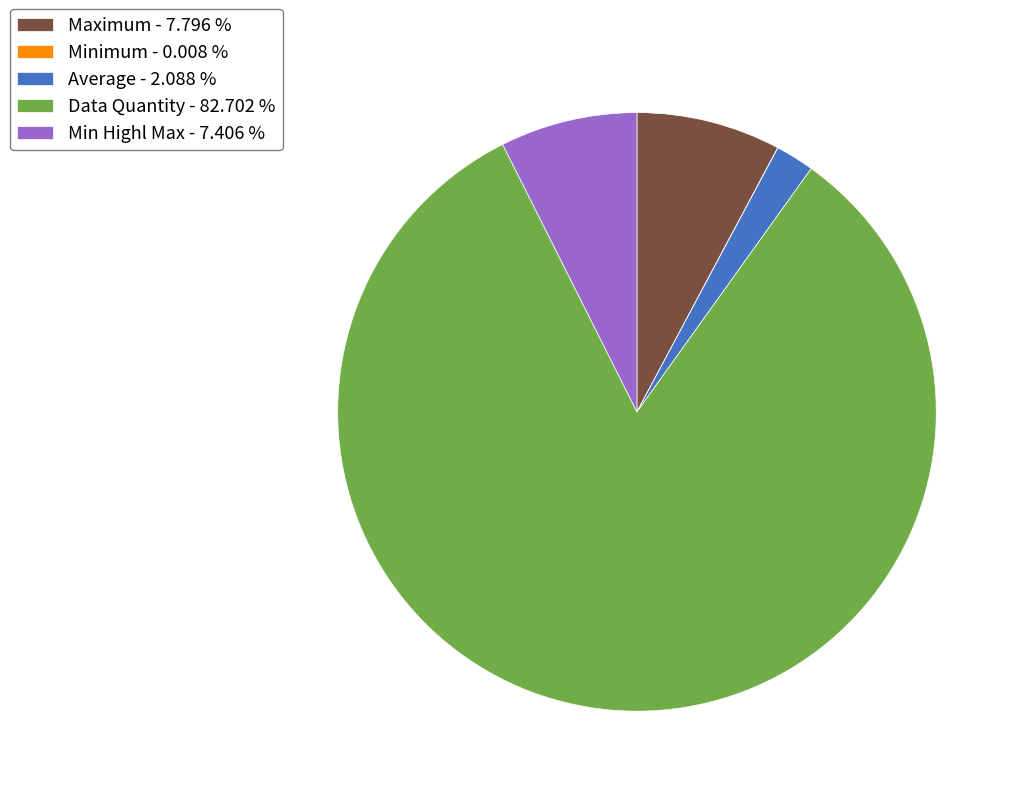

Does Data Quantity - 82.702 % represent more than half of the total?

Yes